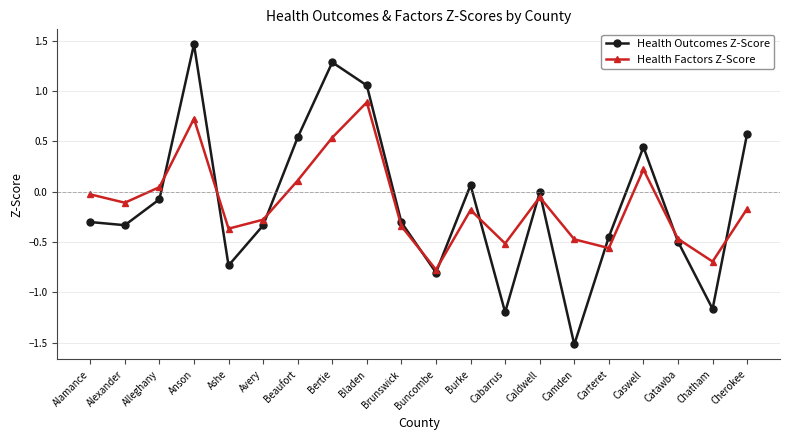

Between which two adjacent categories do Health Outcomes Z-Score and Health Factors Z-Score first intersect?

Alleghany and Anson